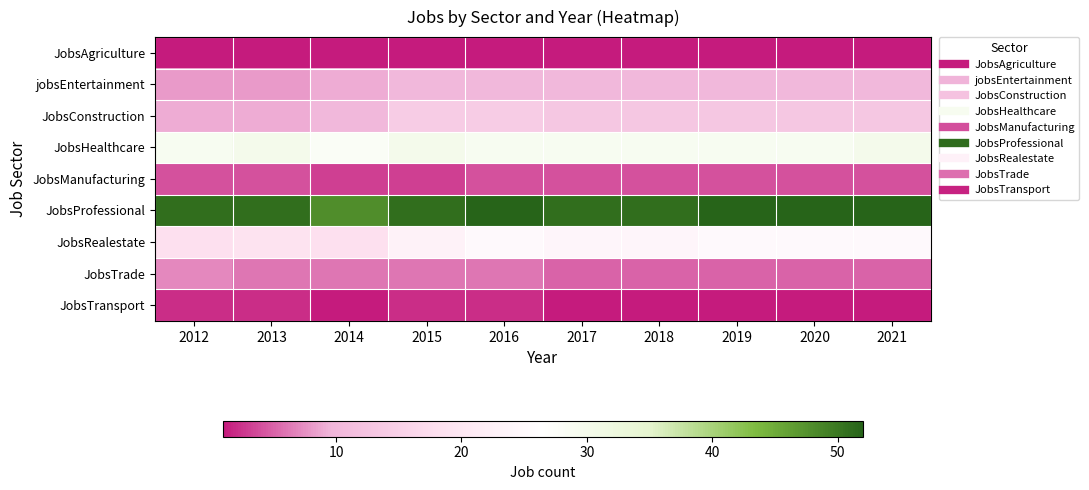

Reading left to right, what are all the values shown in this chart?

JobsAgriculture: 2012=1	2013=1	2014=1	2015=1	2016=1	2017=1	2018=1	2019=1	2020=1	2021=1
jobsEntertainment: 2012=8	2013=8	2014=9	2015=10	2016=10	2017=10	2018=10	2019=10	2020=10	2021=10
JobsConstruction: 2012=9	2013=9	2014=10	2015=14	2016=14	2017=13	2018=13	2019=13	2020=13	2021=13
JobsHealthcare: 2012=29	2013=30	2014=28	2015=30	2016=29	2017=29	2018=29	2019=29	2020=29	2021=30
JobsManufacturing: 2012=4	2013=4	2014=3	2015=3	2016=4	2017=4	2018=4	2019=4	2020=4	2021=4
JobsProfessional: 2012=51	2013=51	2014=48	2015=51	2016=52	2017=51	2018=51	2019=52	2020=52	2021=52
JobsRealestate: 2012=18	2013=19	2014=18	2015=23	2016=25	2017=24	2018=24	2019=25	2020=25	2021=25
JobsTrade: 2012=7	2013=6	2014=6	2015=6	2016=6	2017=5	2018=5	2019=5	2020=5	2021=5
JobsTransport: 2012=2	2013=2	2014=1	2015=2	2016=2	2017=1	2018=1	2019=1	2020=1	2021=1